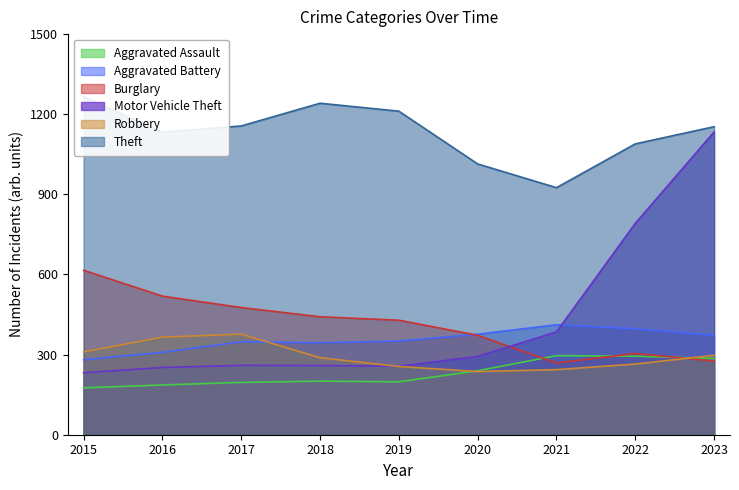

At which category is the sum across all series the highest?

2023